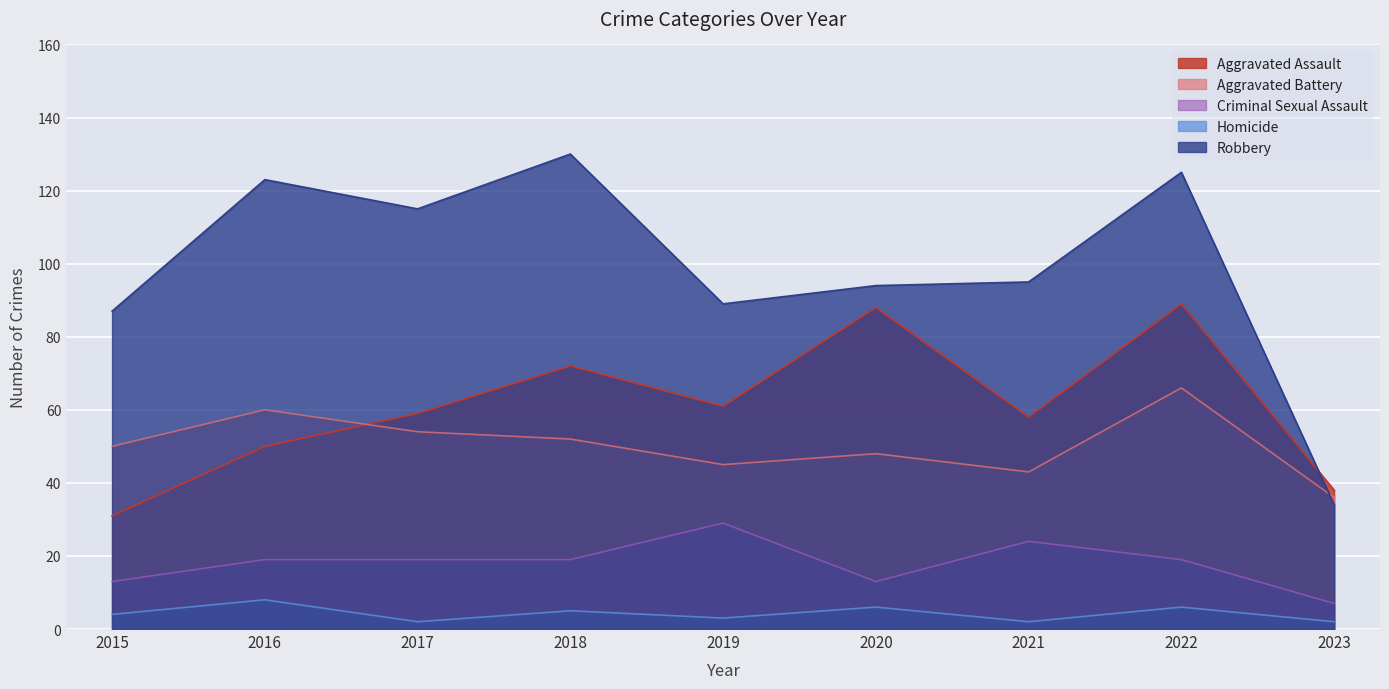

What is the average value of the Robbery series?

99